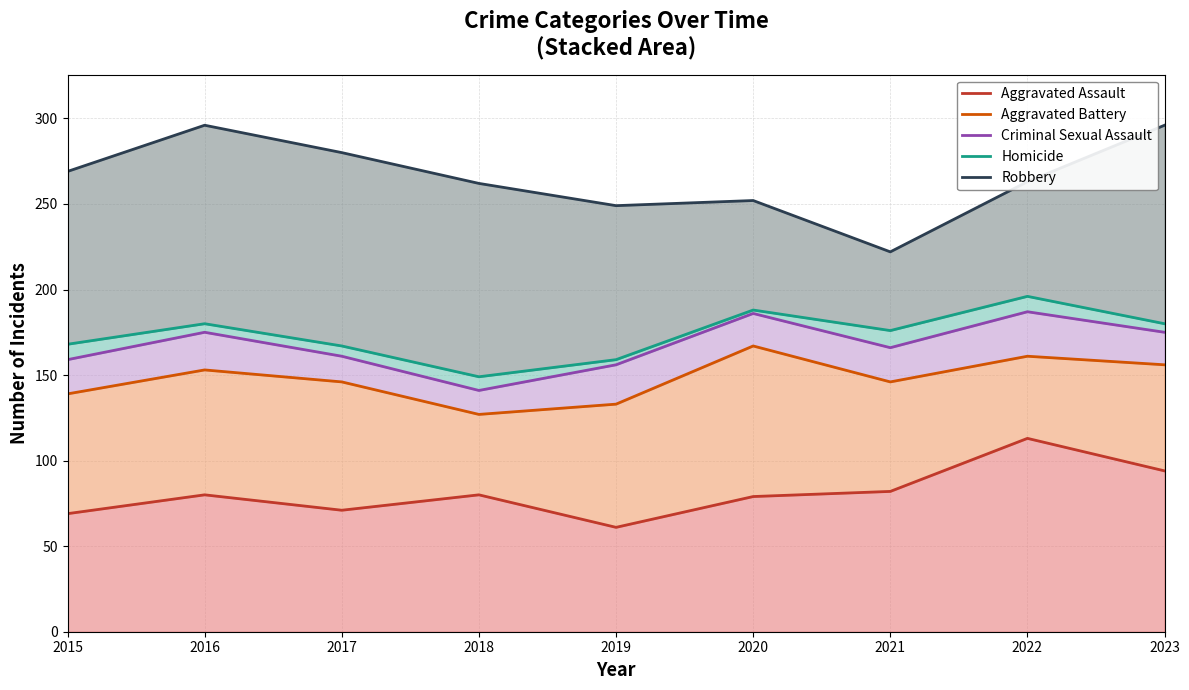

Reading left to right, what are all the values shown in this chart?

Aggravated Assault: 69	80	71	80	61	79	82	113	94
Aggravated Battery: 139	153	146	127	133	167	146	161	156
Criminal Sexual Assault: 159	175	161	141	156	186	166	187	175
Homicide: 168	180	167	149	159	188	176	196	180
Robbery: 269	296	280	262	249	252	222	263	296